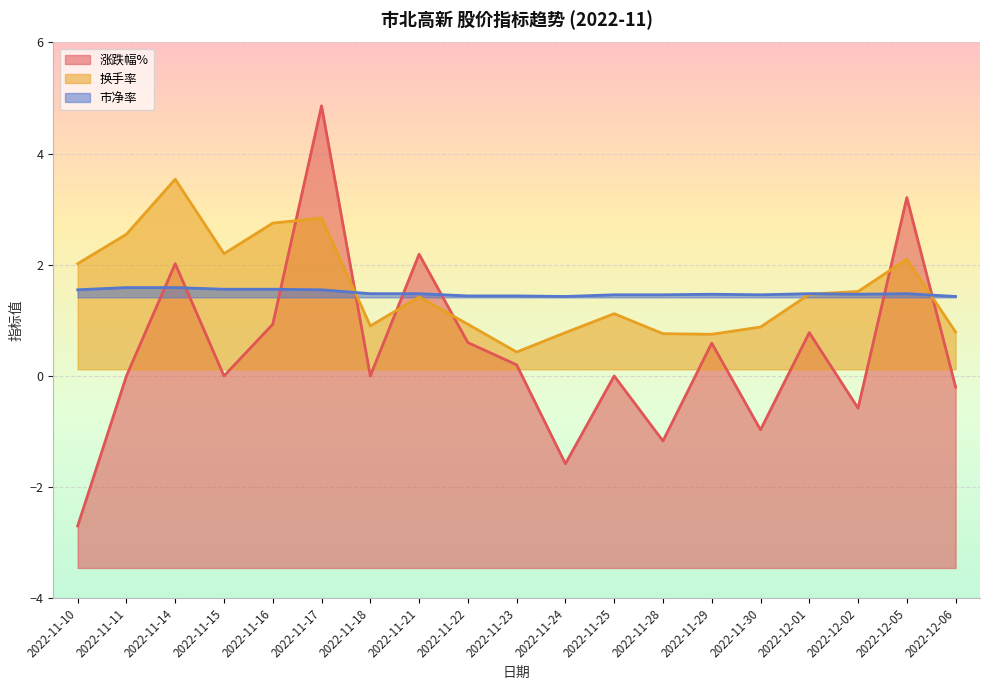

What is the spread (max minus min) of values at 2022-11-24?

3.0